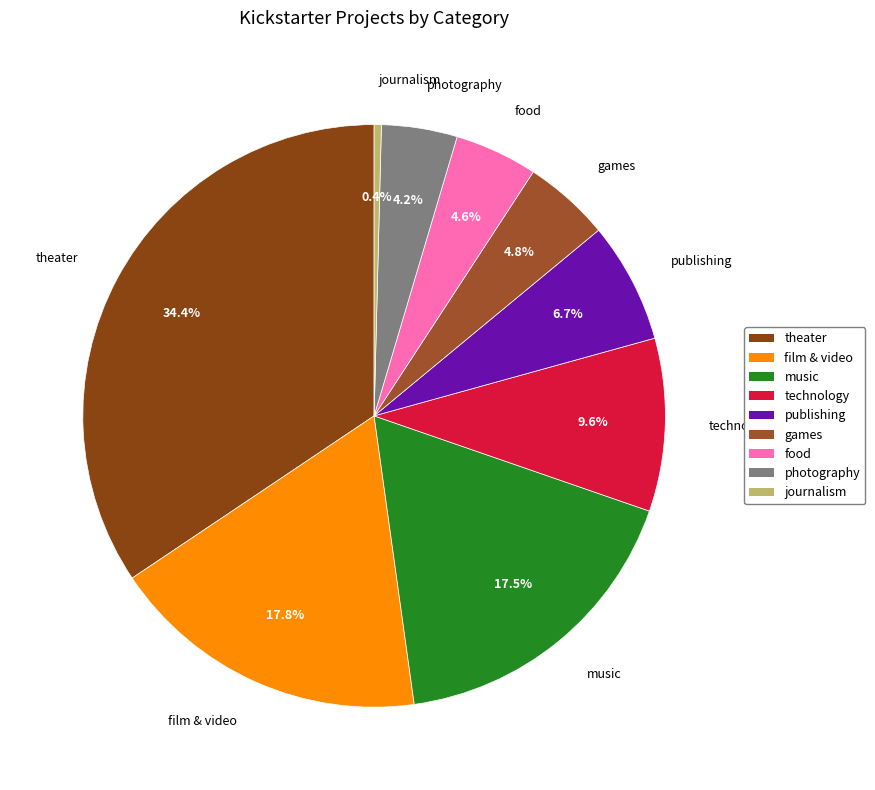

To the nearest percent, what portion does film & video represent?

18%